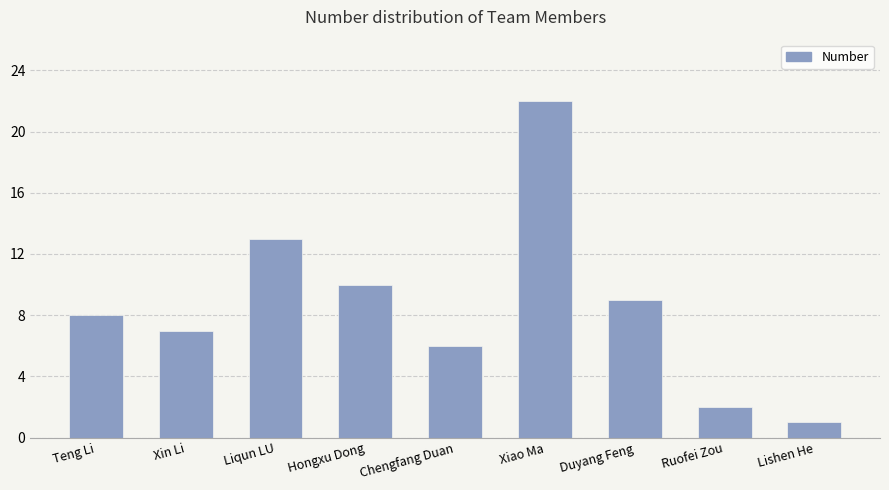

The value at Teng Li is 5. True or false?

False